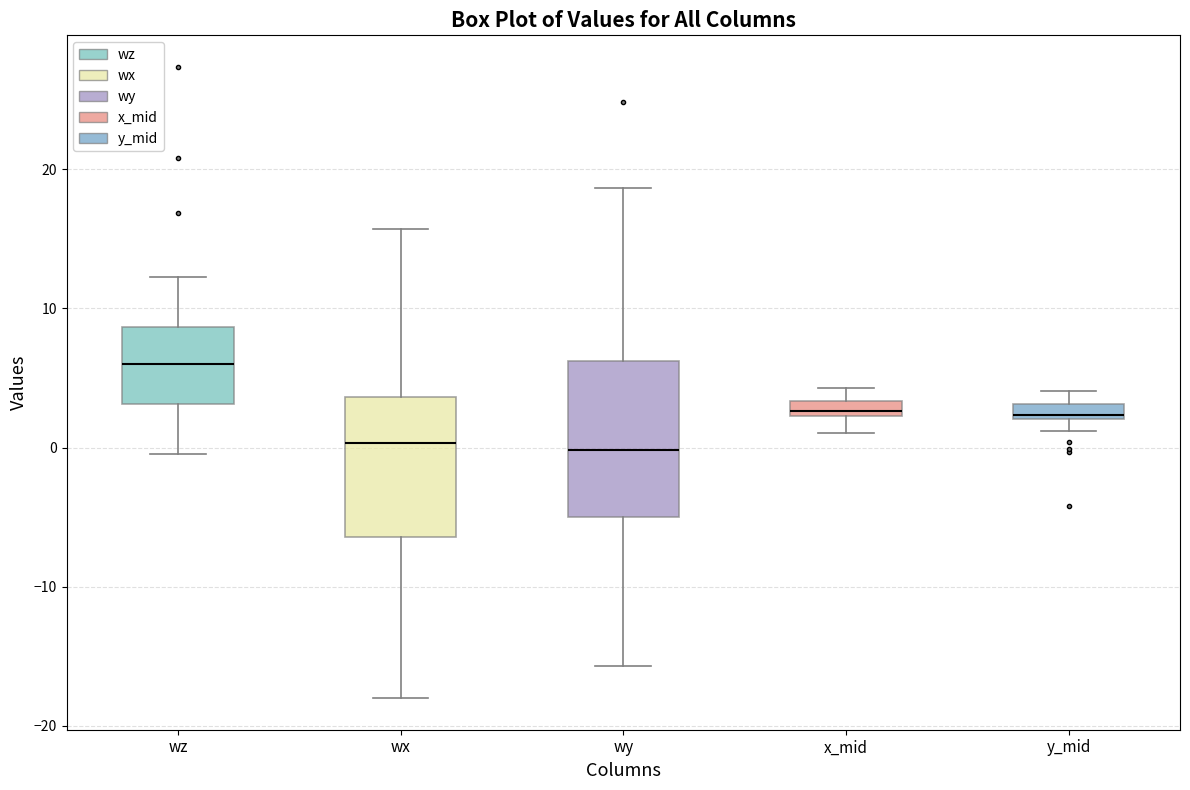

Which box is the tallest, from its lower edge to its upper edge?

wy